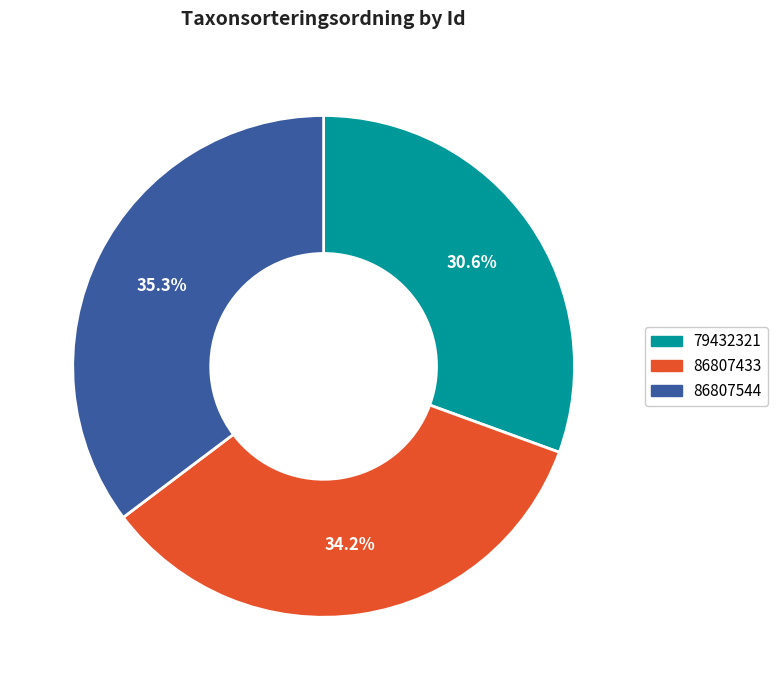

Do 79432321 and 86807544 together represent more than half of the pie?

Yes